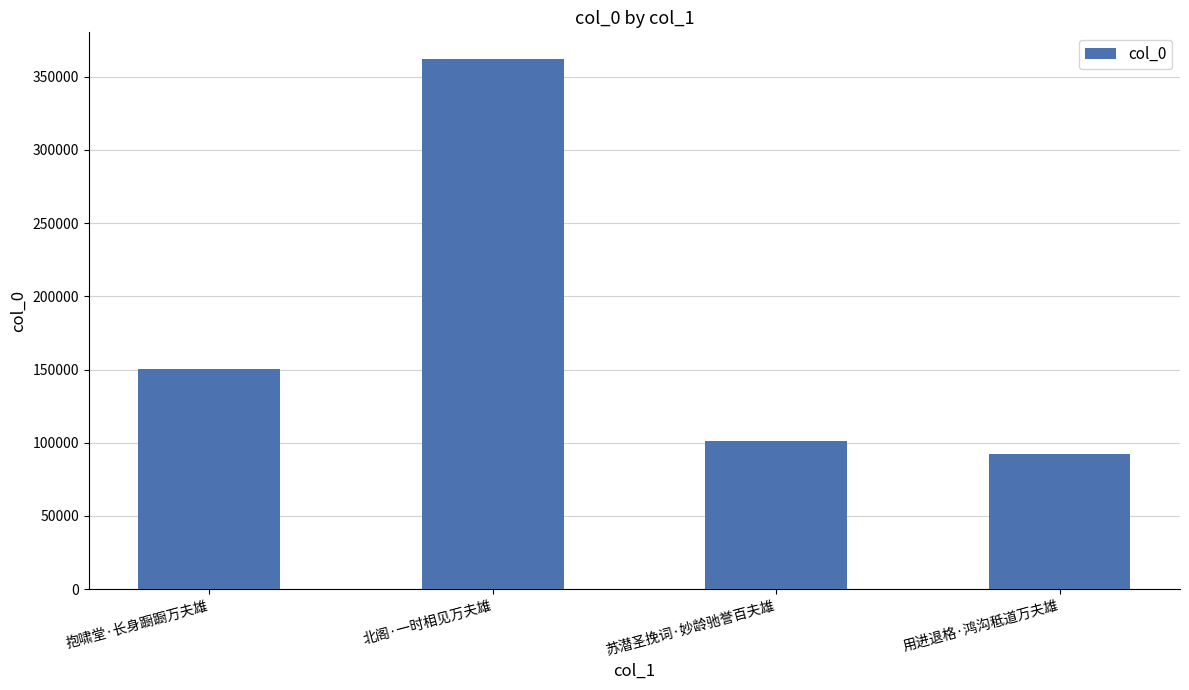

How many distinct data groups are displayed?

1